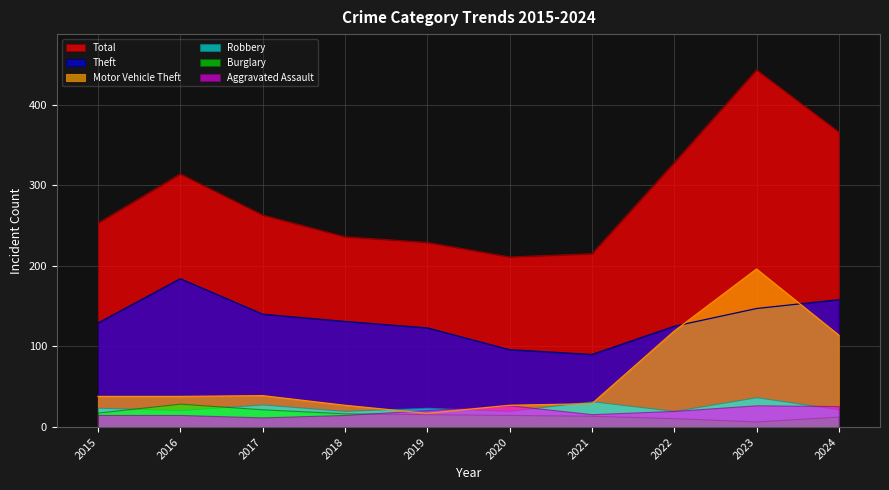

How many interior local valleys does the Theft series have?

1